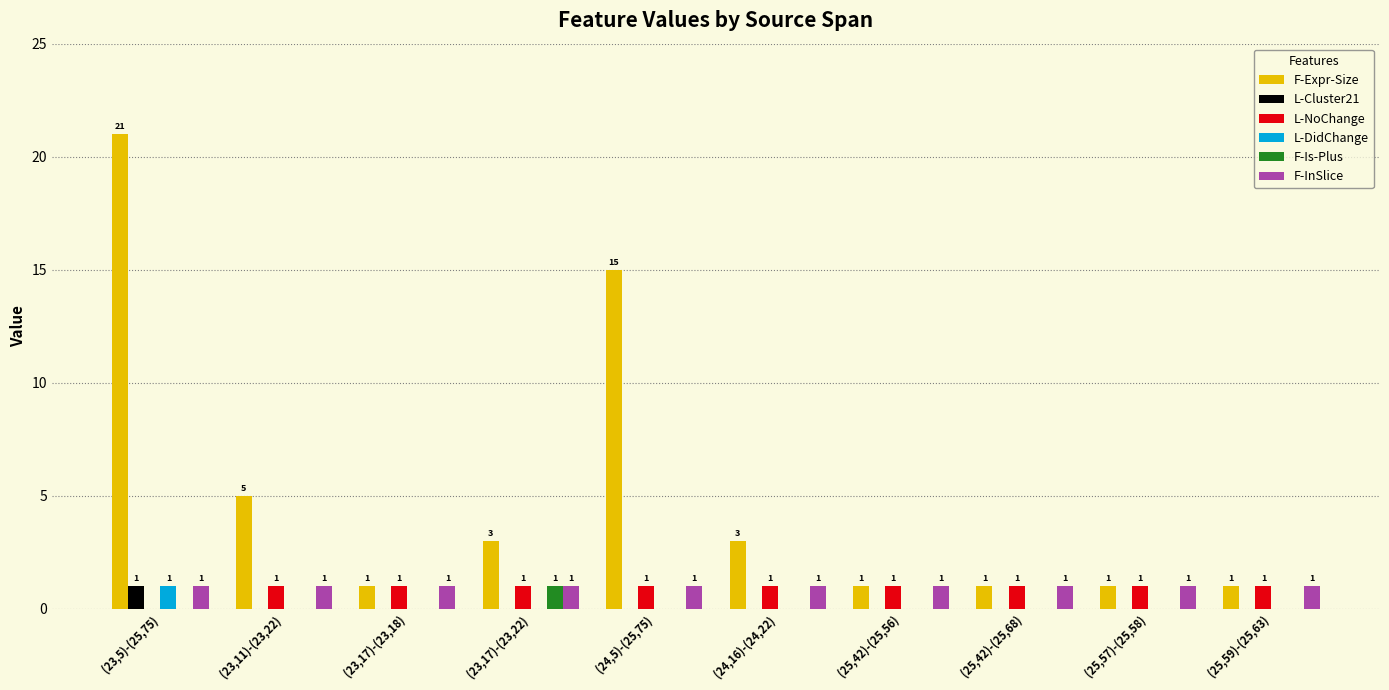

How many groups of bars are there?

10